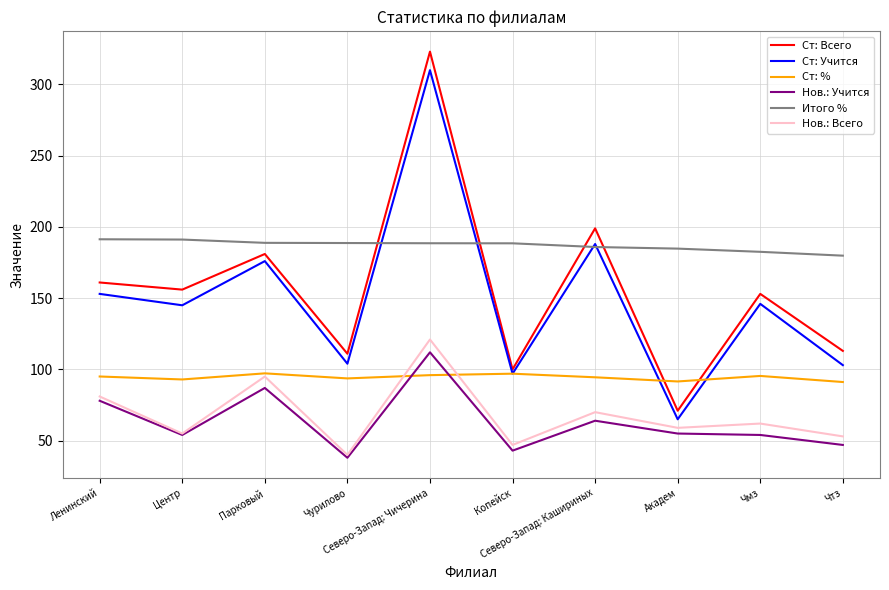

How many values in the Ст: Всего series are below 156?

5